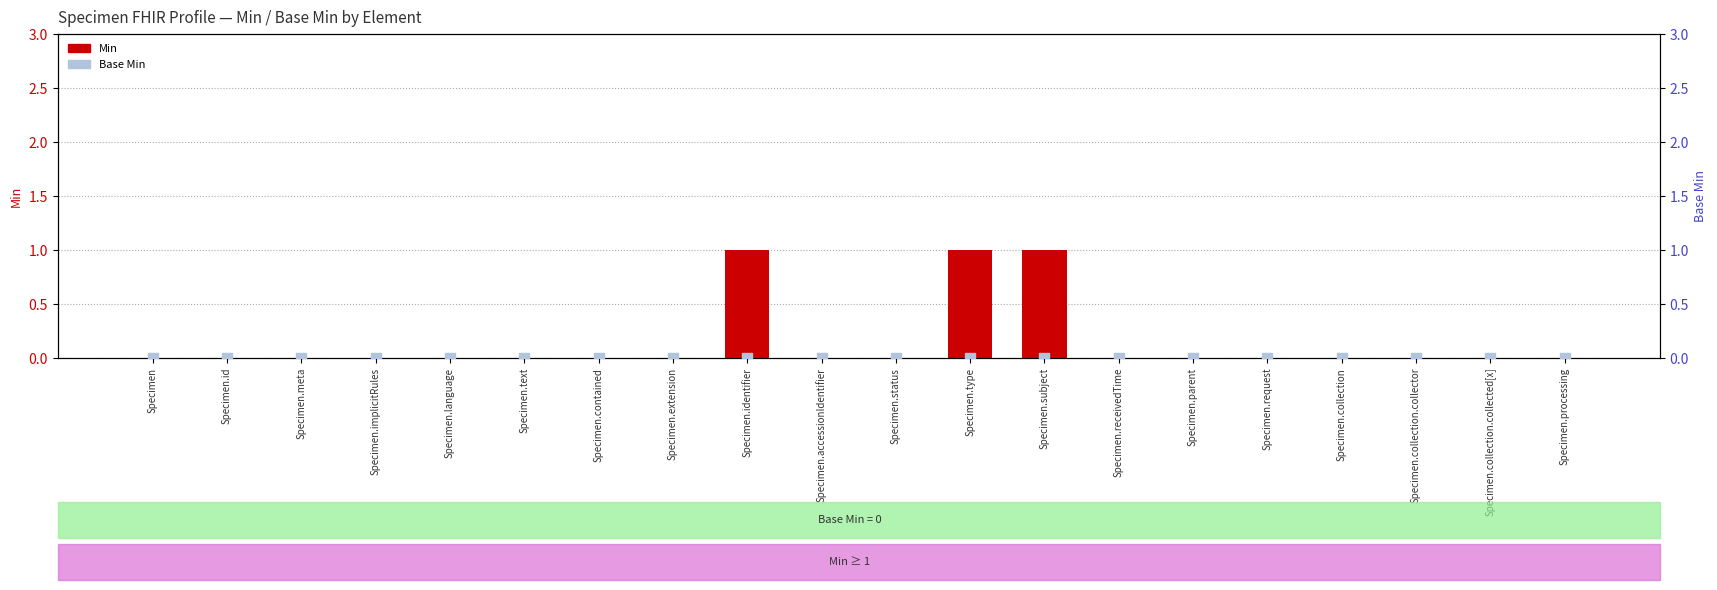

Which series reaches the minimum Y coordinate?

Min